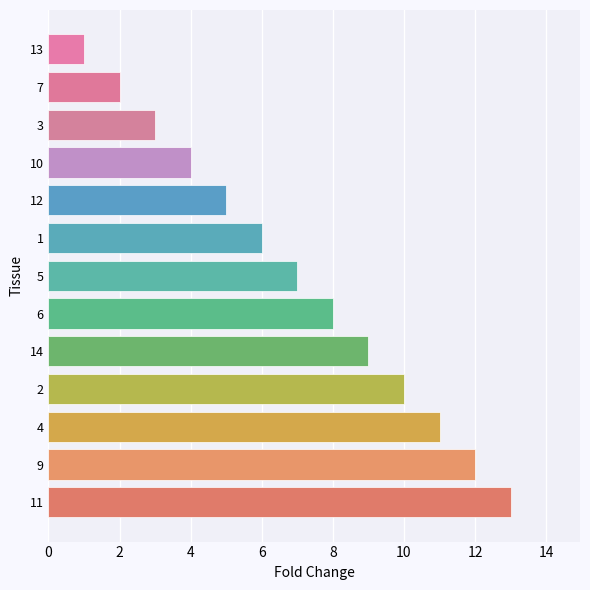

Rank the categories by value from lowest to highest.

13, 7, 3, 10, 12, 1, 5, 6, 14, 2, 4, 9, 11